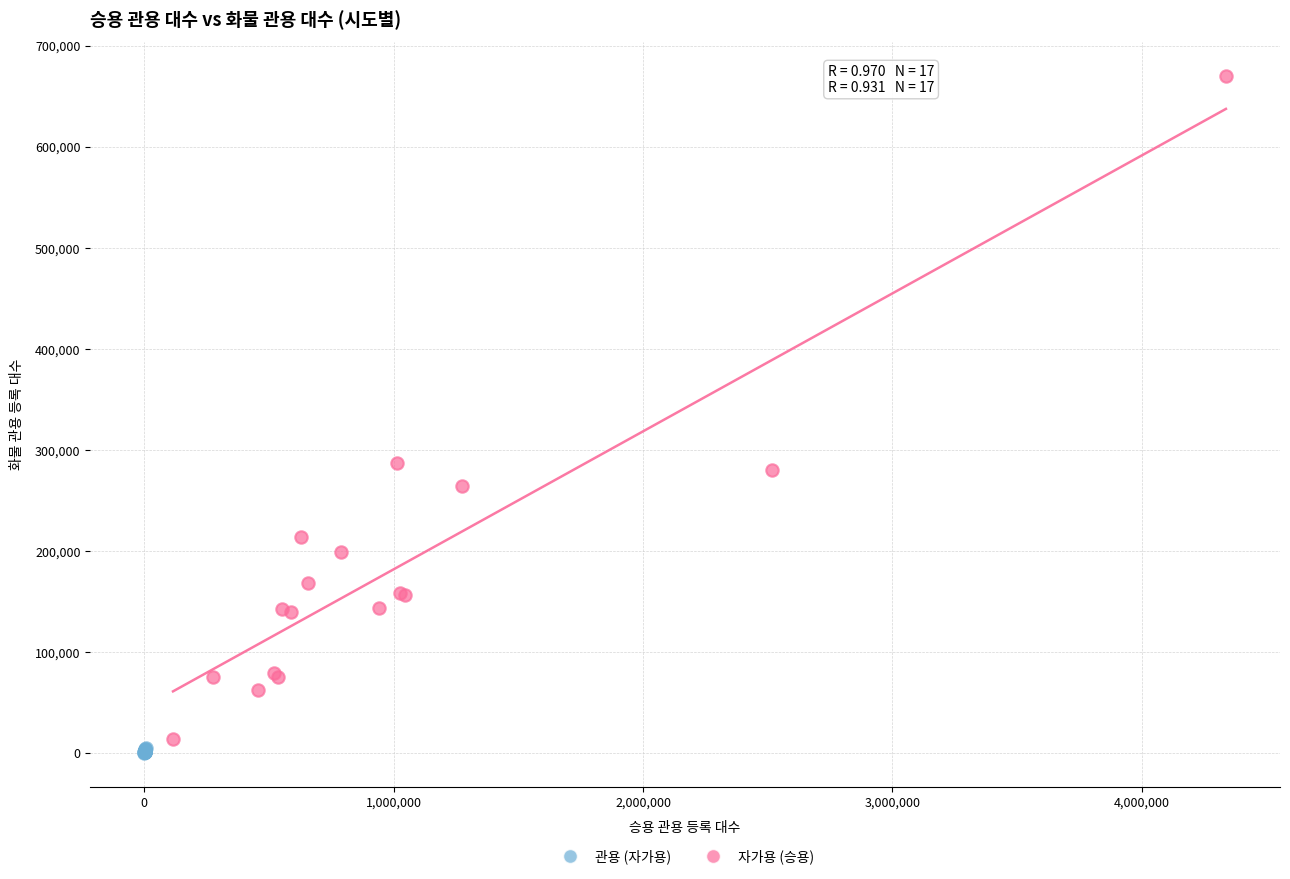

Which series has the widest spread of Y values?

자가용 (승용)